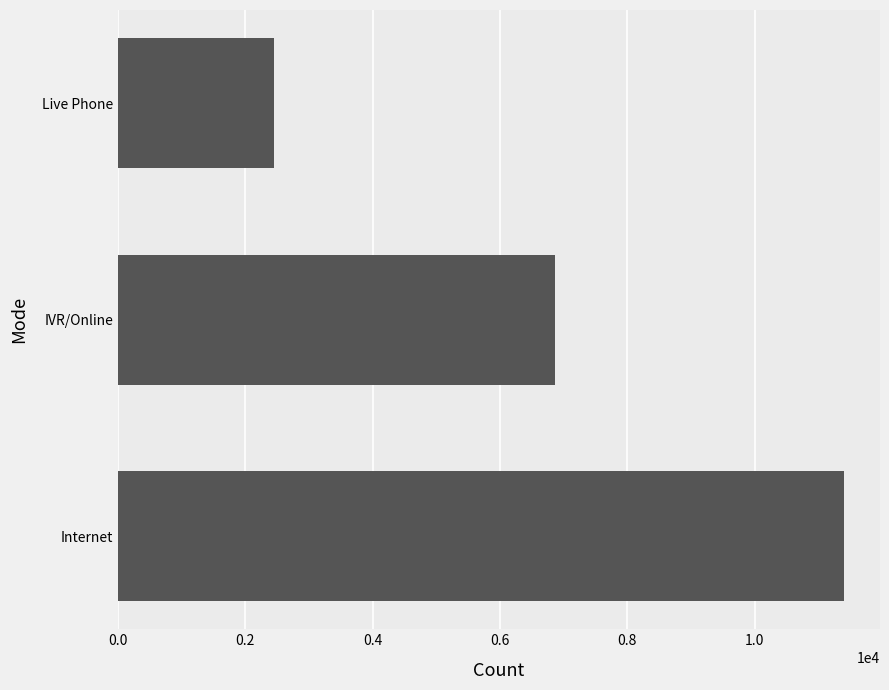

How many values are between 2451 and 11397?

3